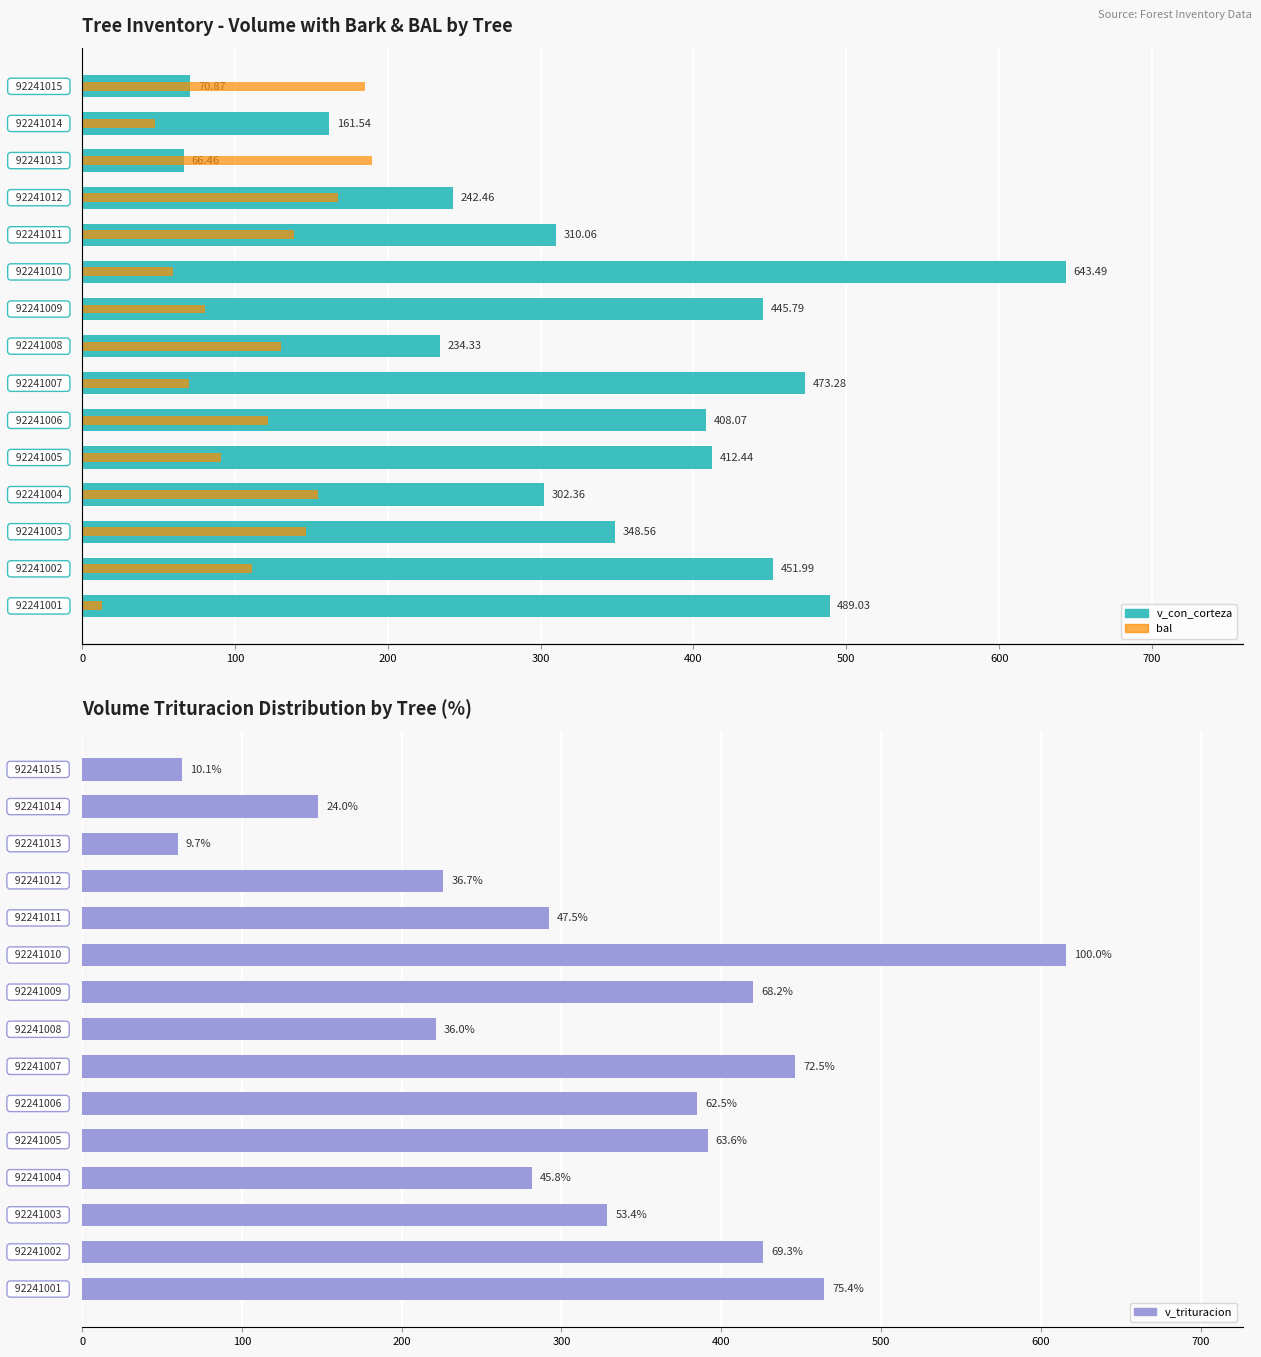

Which series has the largest range (max minus min)?

v_con_corteza